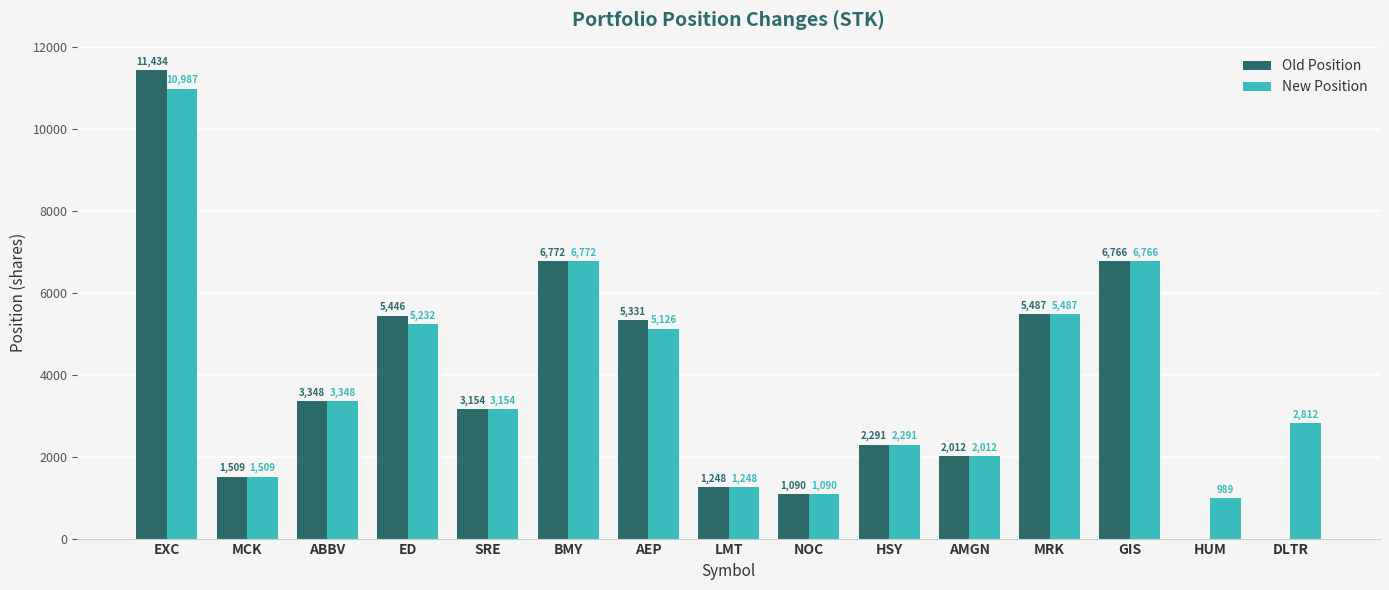

What is the total value across all series at NOC?

2180